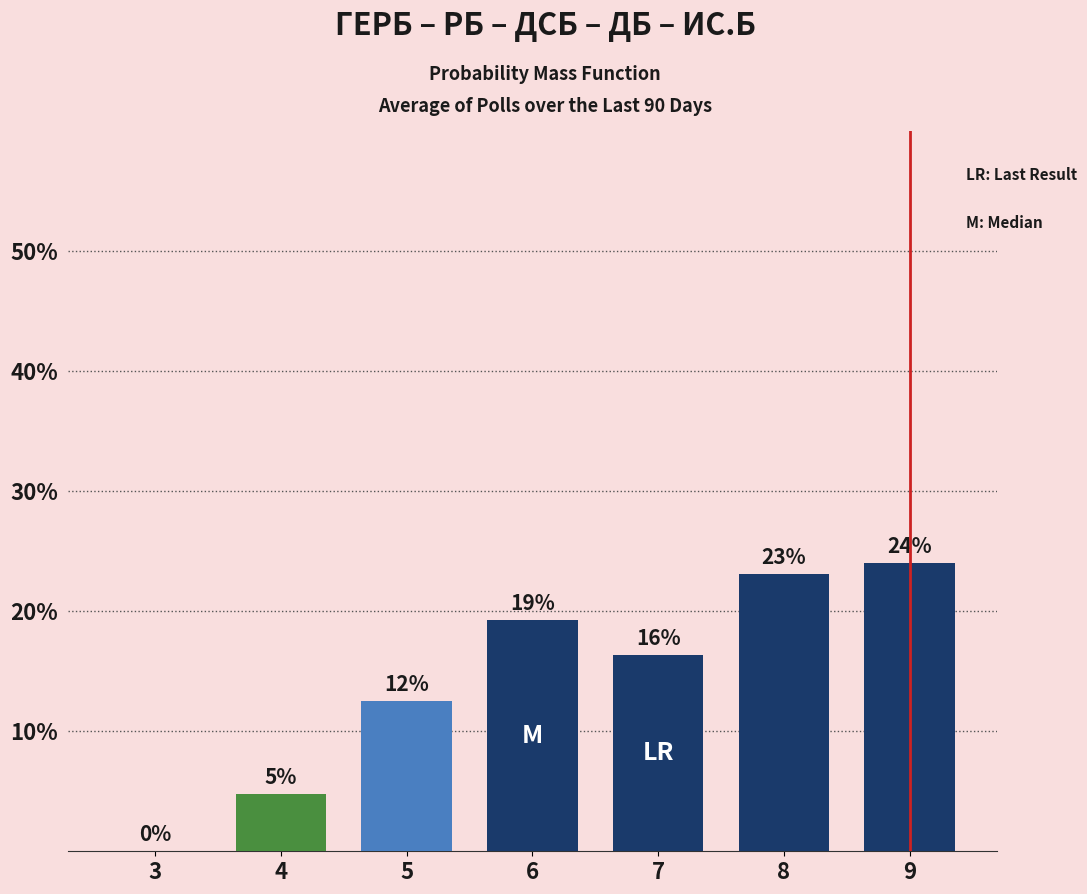

The chart shows a value of 9.6 at 6. True or false?

False